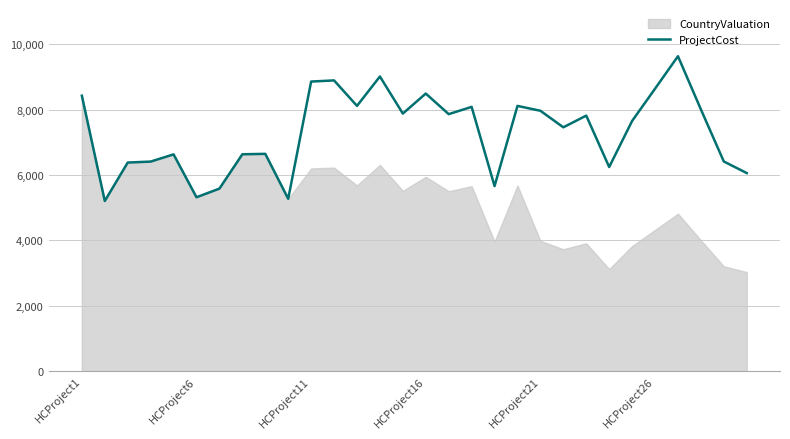

What is the minimum value for ProjectCost?

5206